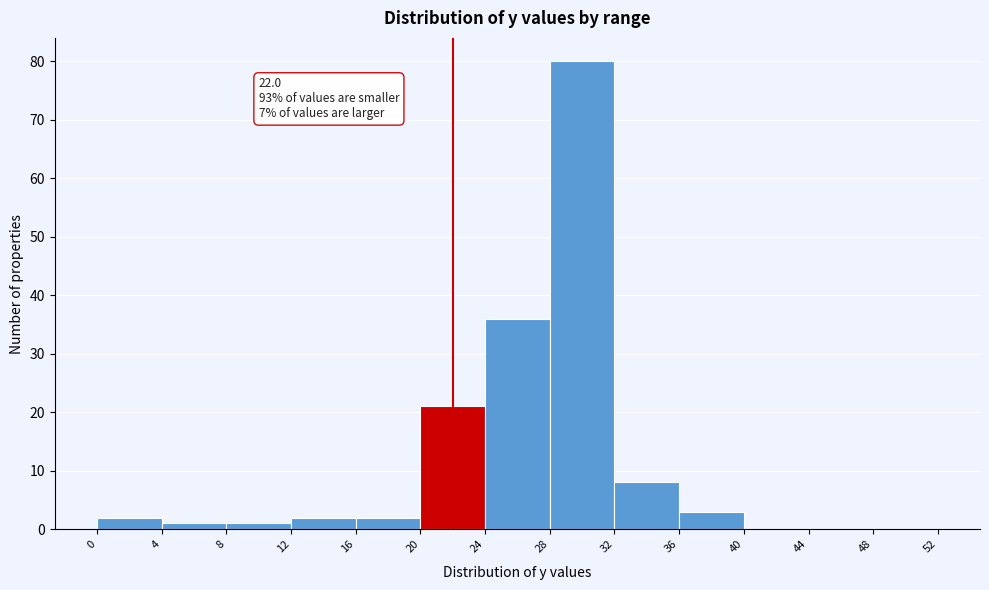

Over which range of the x-axis is the bar tallest?

28 to 32